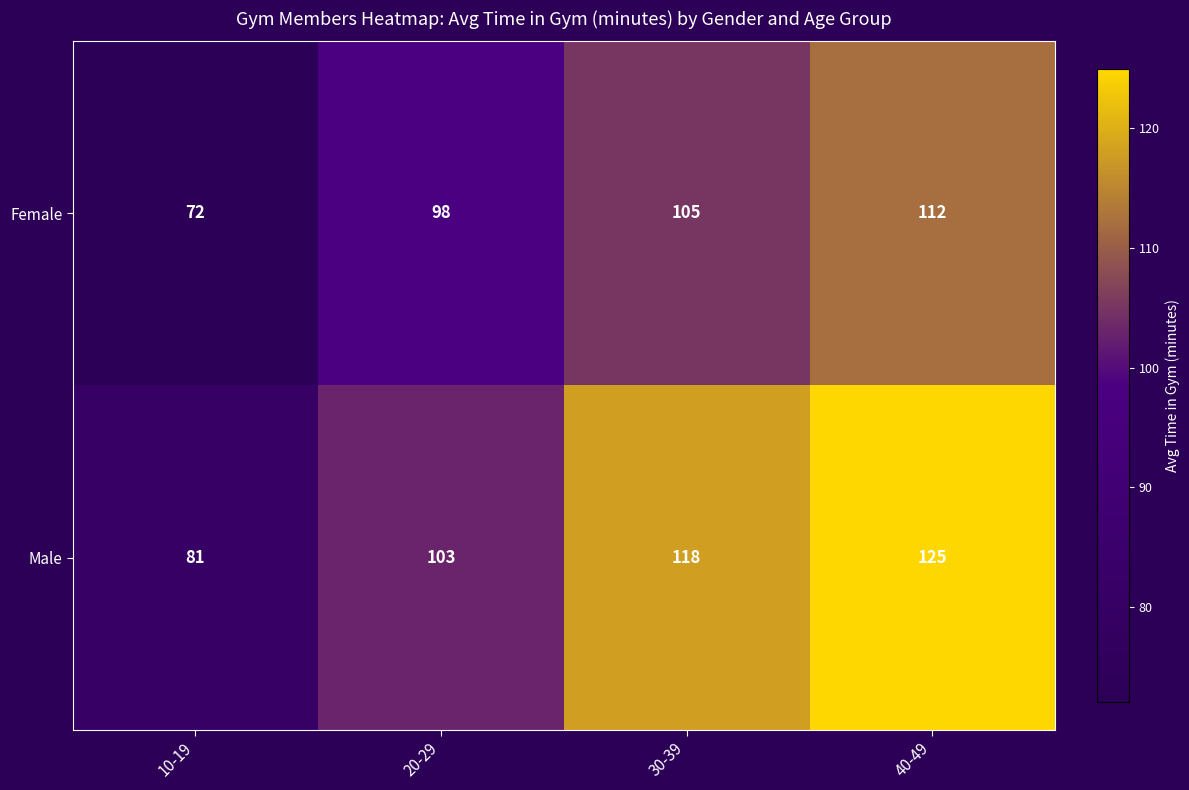

At how many categories does at least one series exceed 77?

4